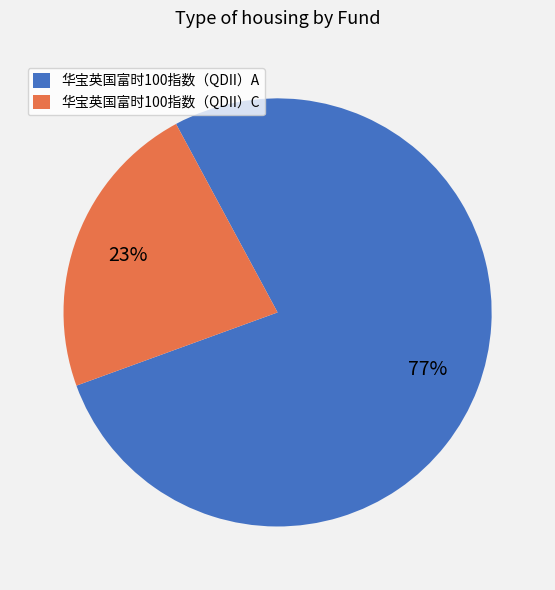

Does 华宝英国富时100指数（QDII）C represent more than half of the total?

No